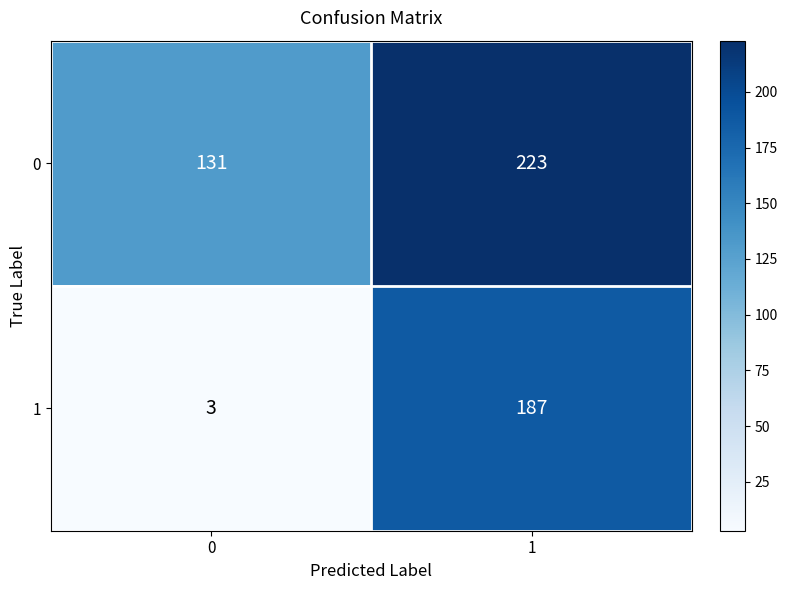

Rank the series by their average value, from highest to lowest.

0, 1